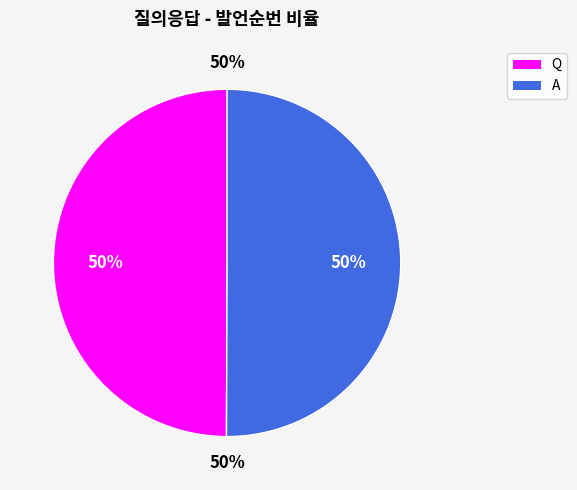

Does any single category account for the majority?

Yes